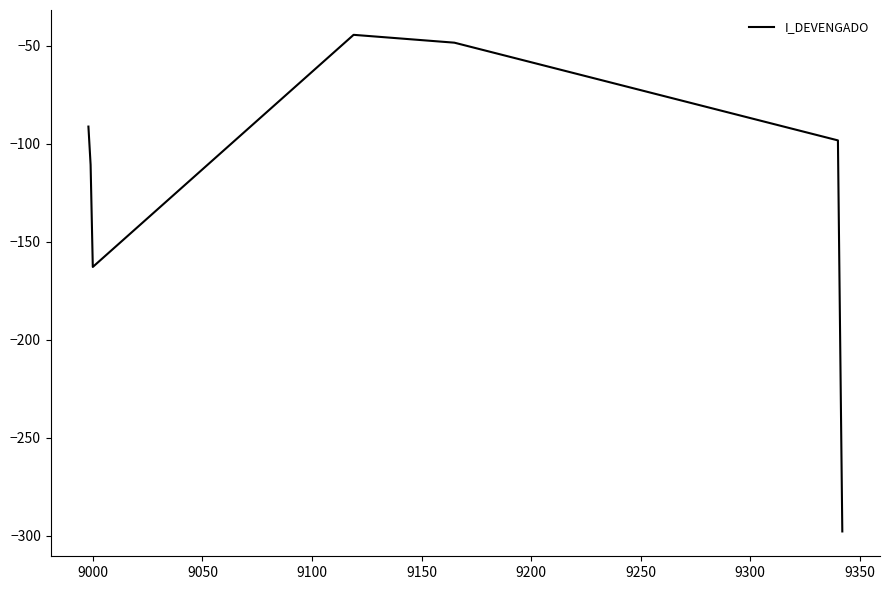

What is the greatest value displayed?

-44.5